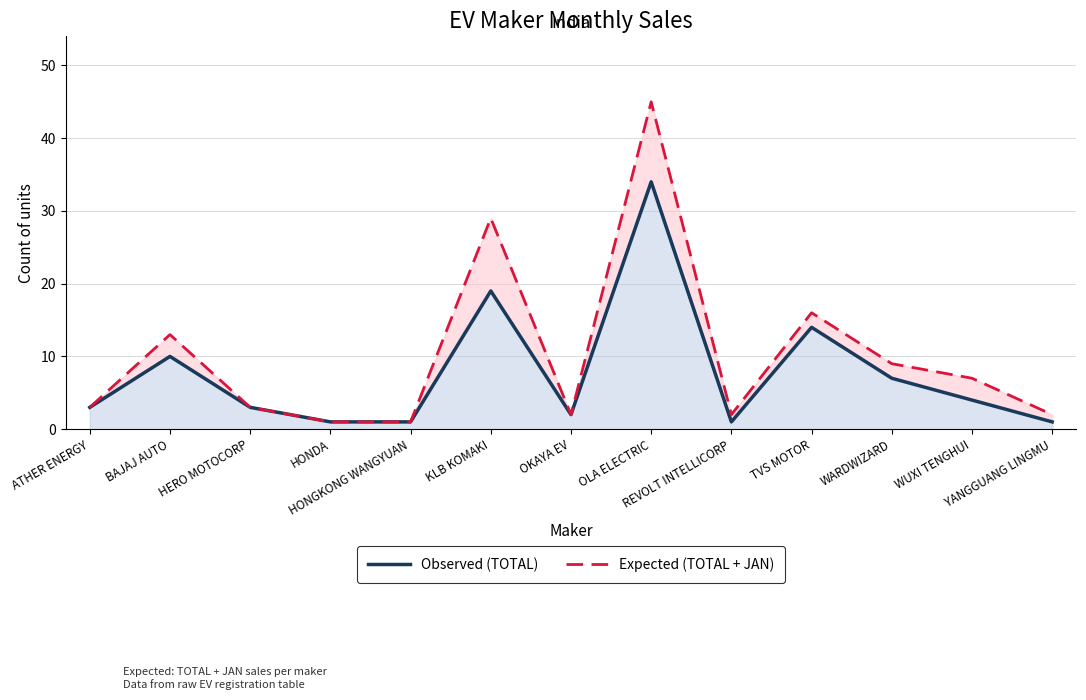

True or false: Expected (TOTAL + JAN) and Observed (TOTAL) intersect in this chart.

False